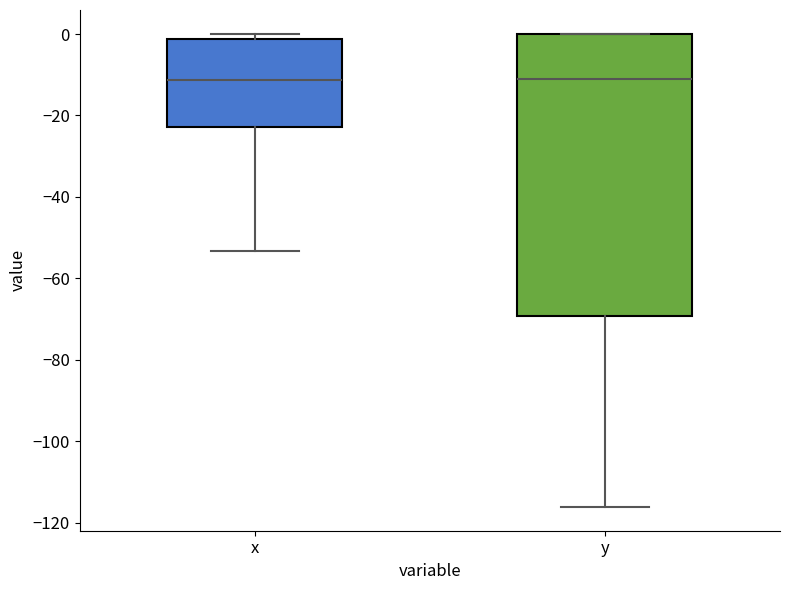

Where is the lower edge of the box for x on the y-axis? The values are not printed on the chart, so give them approximately, as read against the axis.

-22